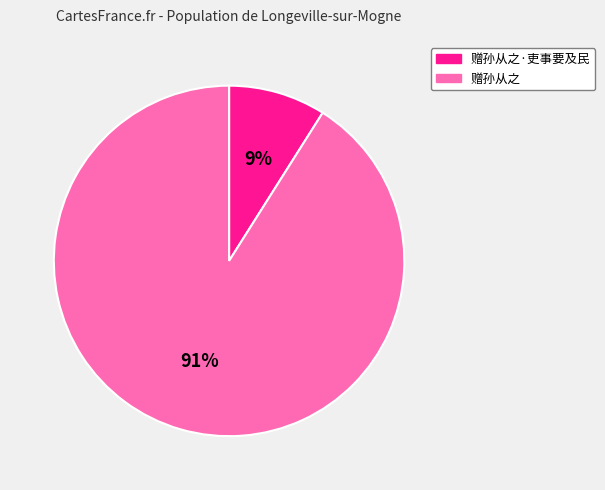

To the nearest percent, what is the difference between the largest and smallest slice percentages?

82%